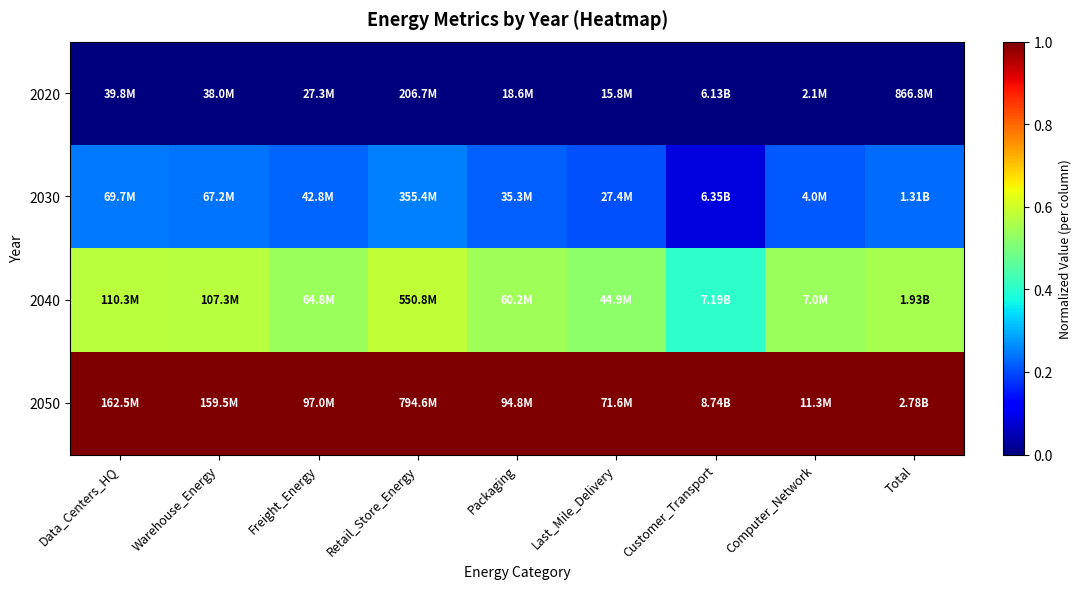

What is the difference between the highest and lowest values at Data_Centers_HQ?

1.0